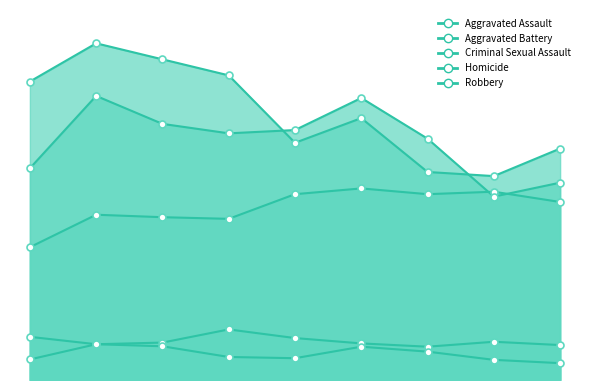

What is the total value across all series at 2017?

1972